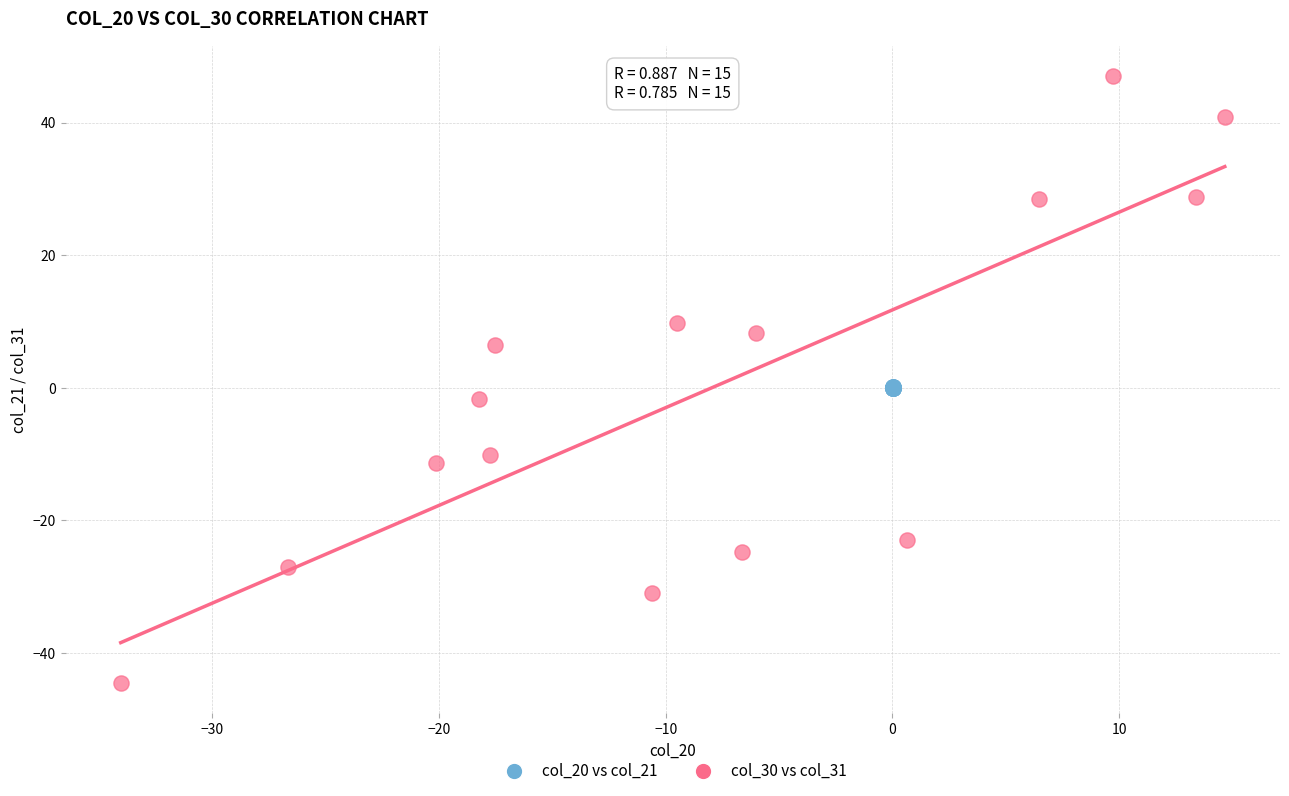

Which series reaches the maximum Y coordinate?

col_30 vs col_31